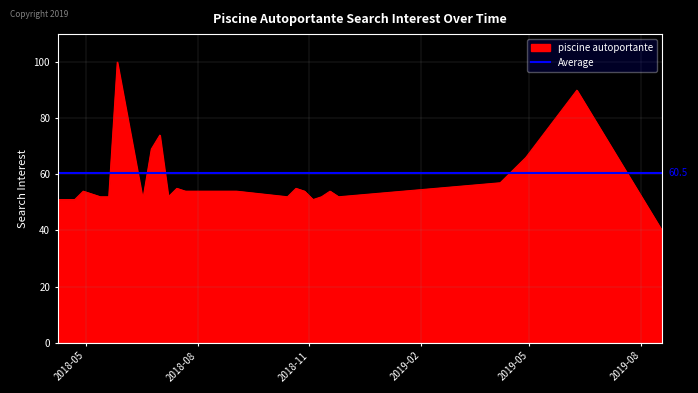

What is the minimum value shown in the chart?

40.0